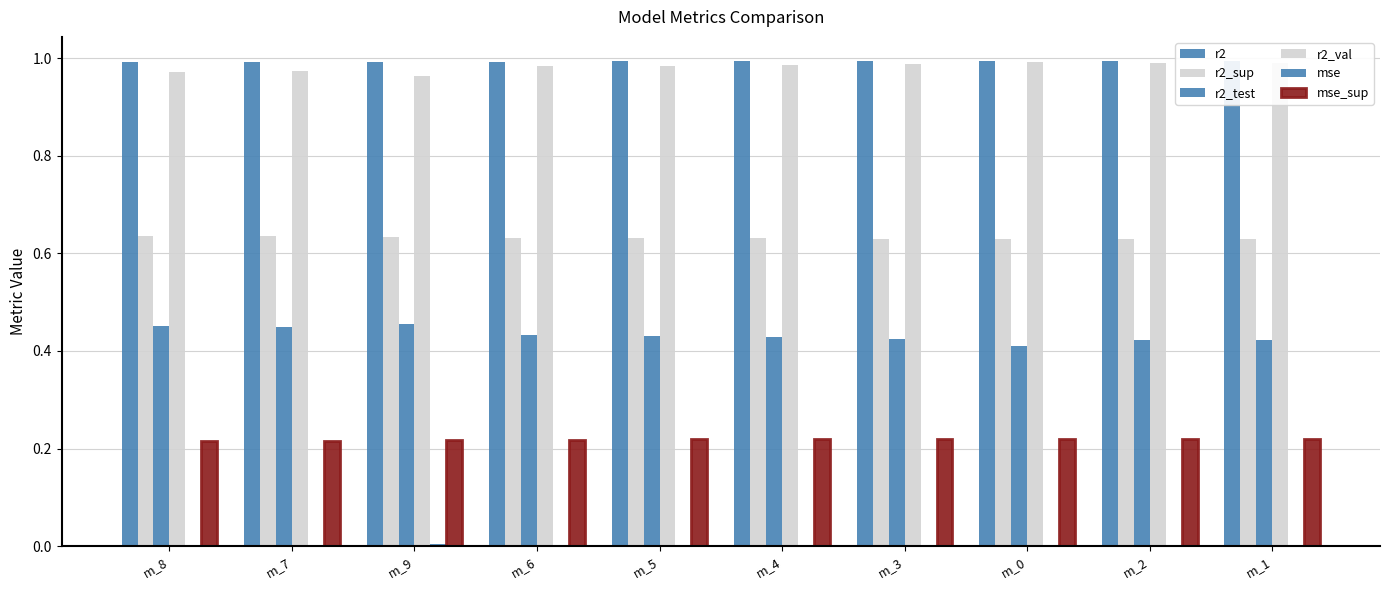

How many groups of bars are there?

10